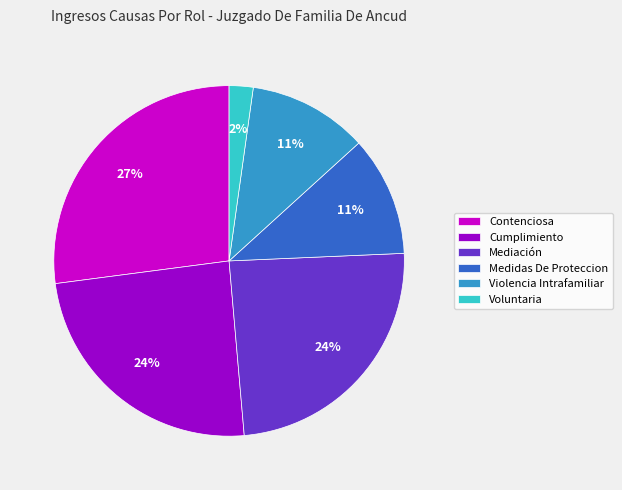

Combined, do Mediación and Contenciosa account for over 50%?

Yes